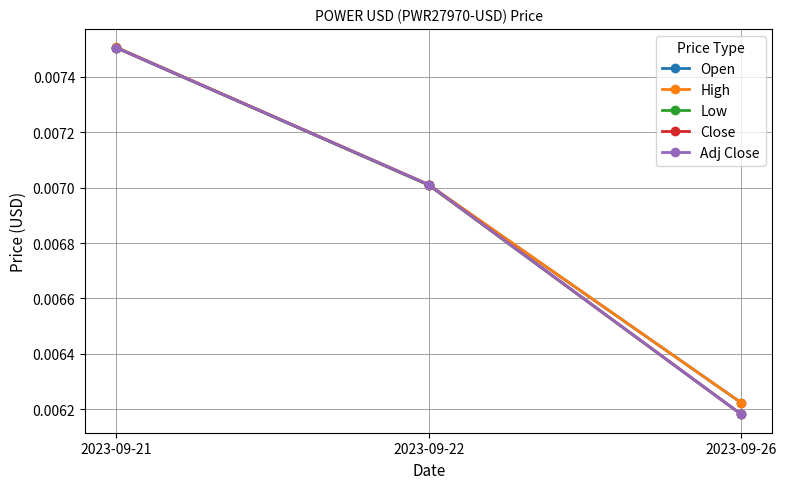

Is the value of Open at 2023-09-21 greater than the value of High at 2023-09-26?

Yes